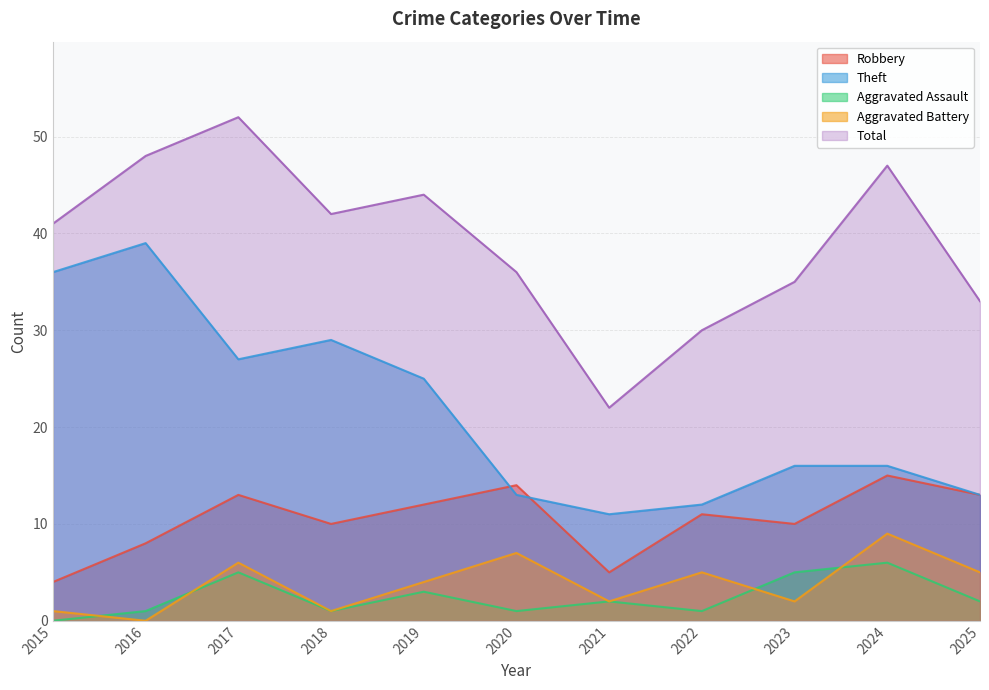

How many lines are shown in the chart?

5